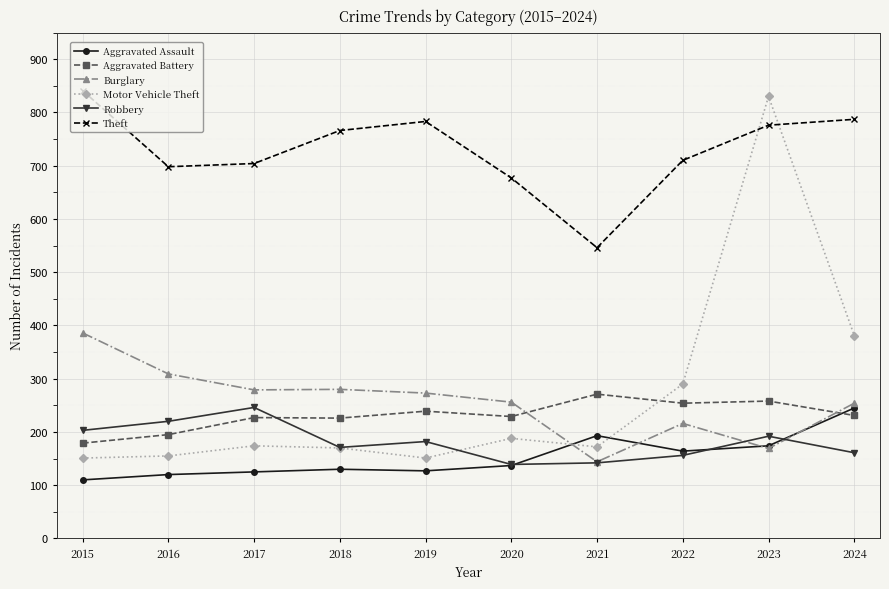

What is the difference between the second highest and second lowest values in the Robbery series?

78